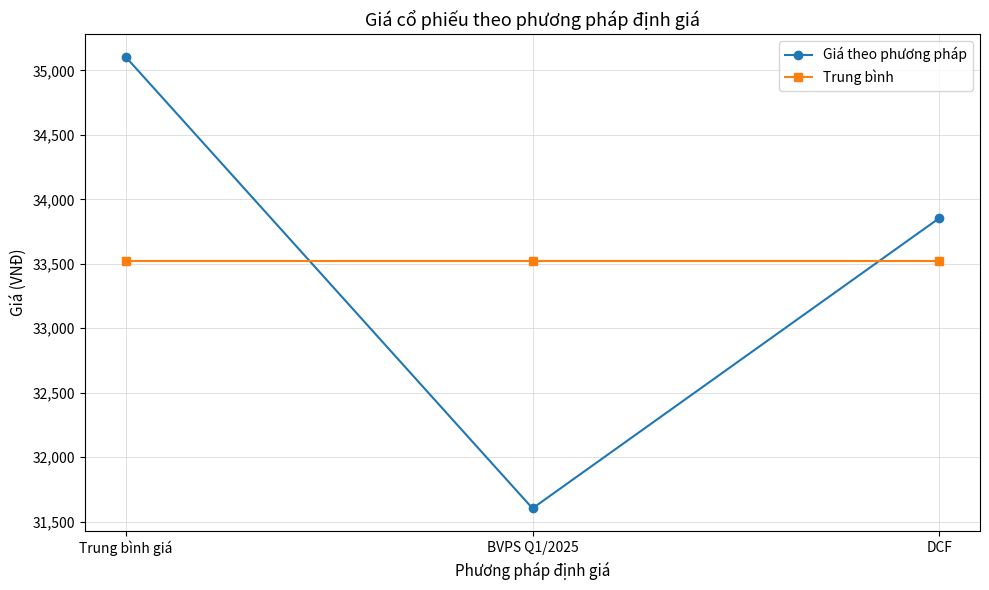

Which series changed the most between BVPS Q1/2025 and DCF?

Giá theo phương pháp